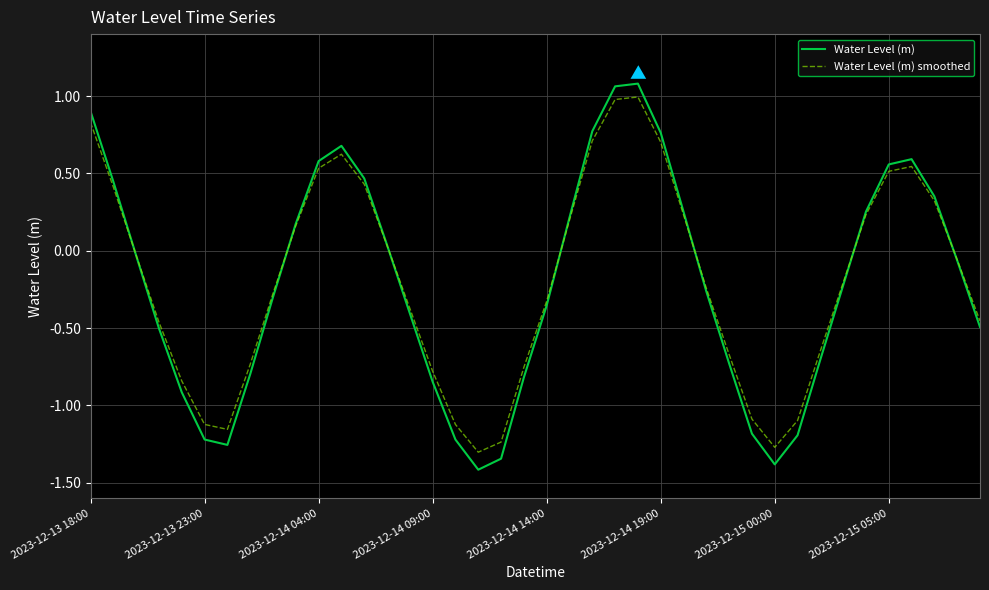

What is the smallest value displayed?

-1.4